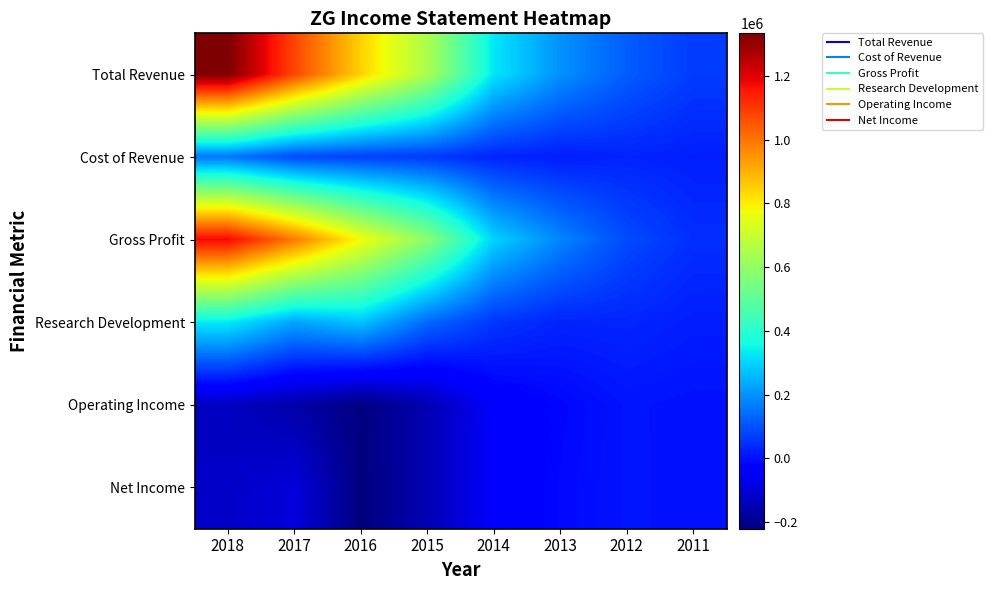

What is the minimum value shown in the chart?

-220400